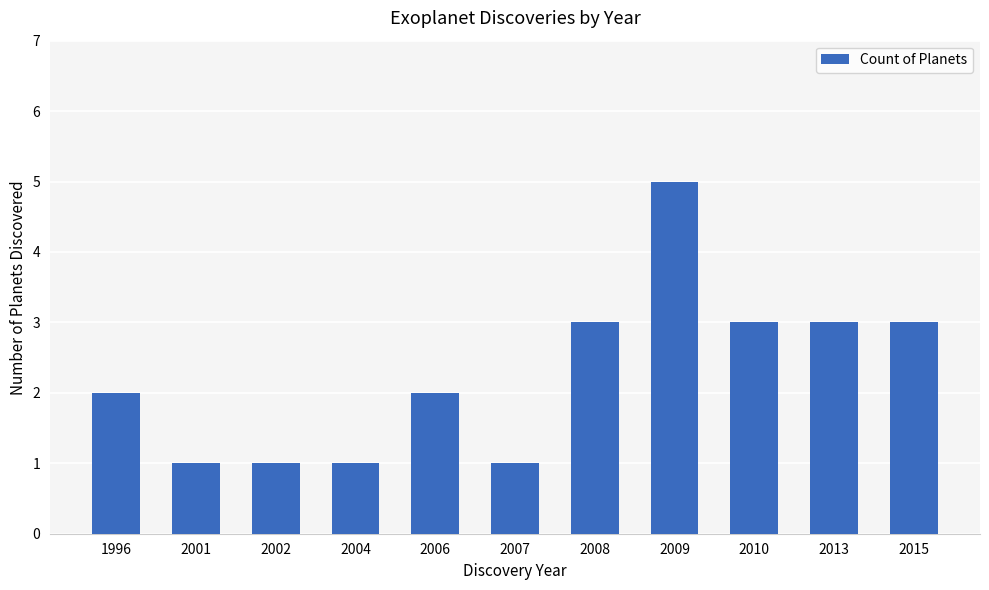

Reading right to left, transcribe all the data shown in this chart.

2015=3	2013=3	2010=3	2009=5	2008=3	2007=1	2006=2	2004=1	2002=1	2001=1	1996=2